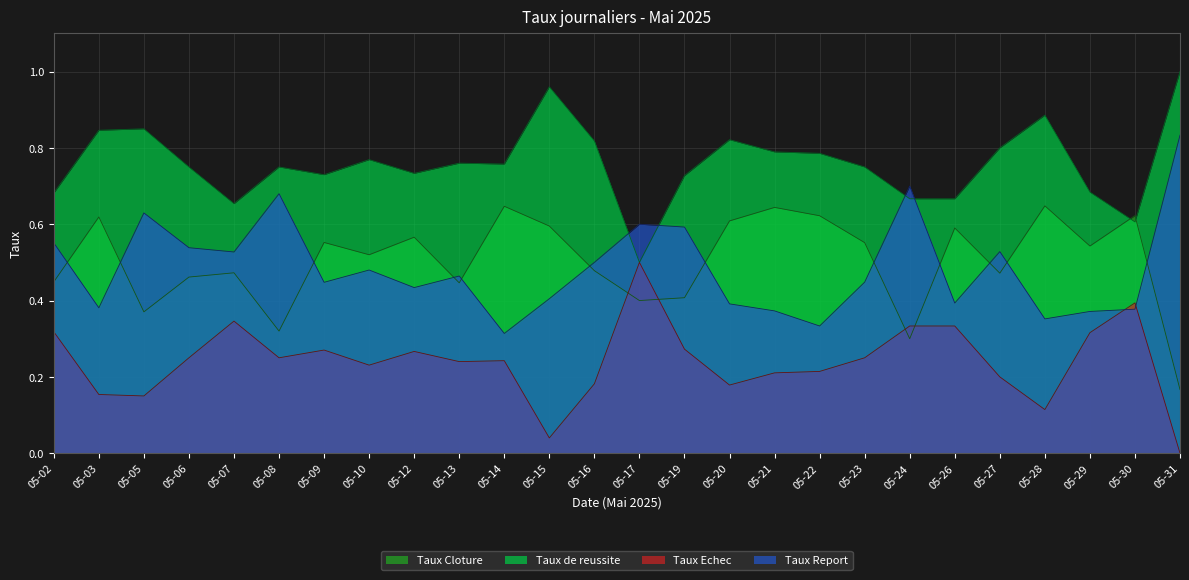

At which label does Taux Echec reach its peak?

05-17